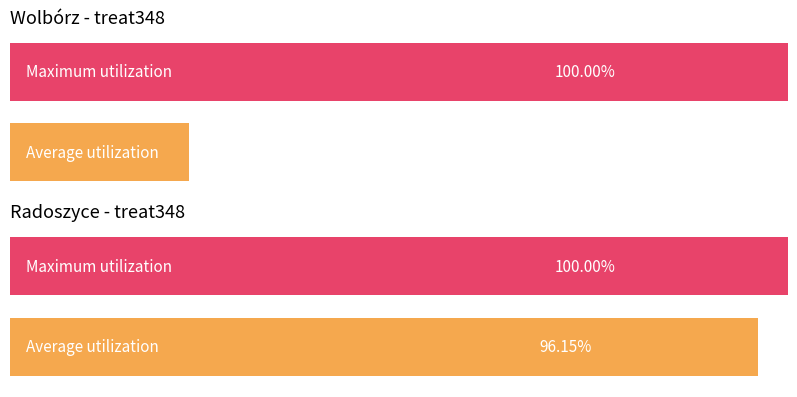

How many values in the Radoszyce treat348 series are below 1?

1